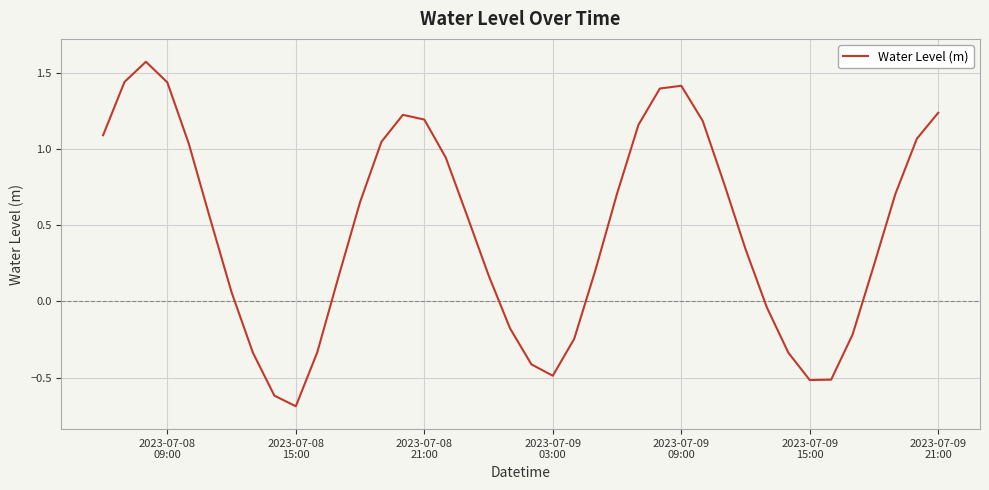

What is the minimum value shown in the chart?

-0.7